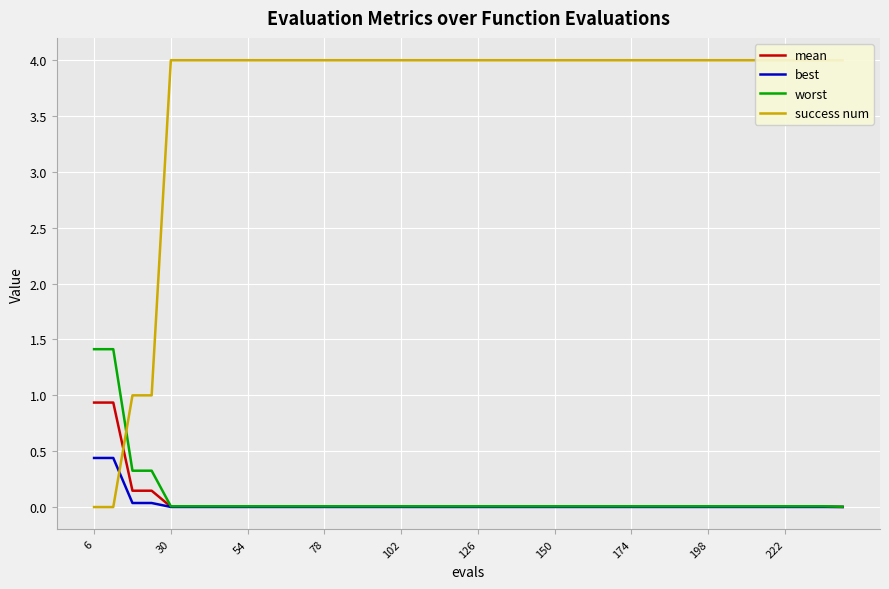

List the series in order of their peak value, lowest first.

best, mean, worst, success num